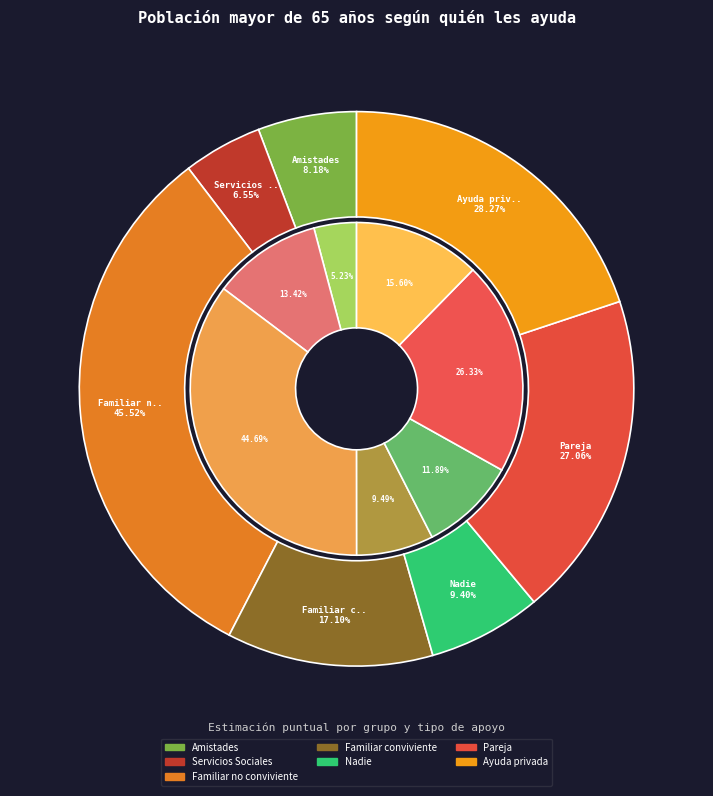

Is Familiar no conviviente the majority of the pie?

No